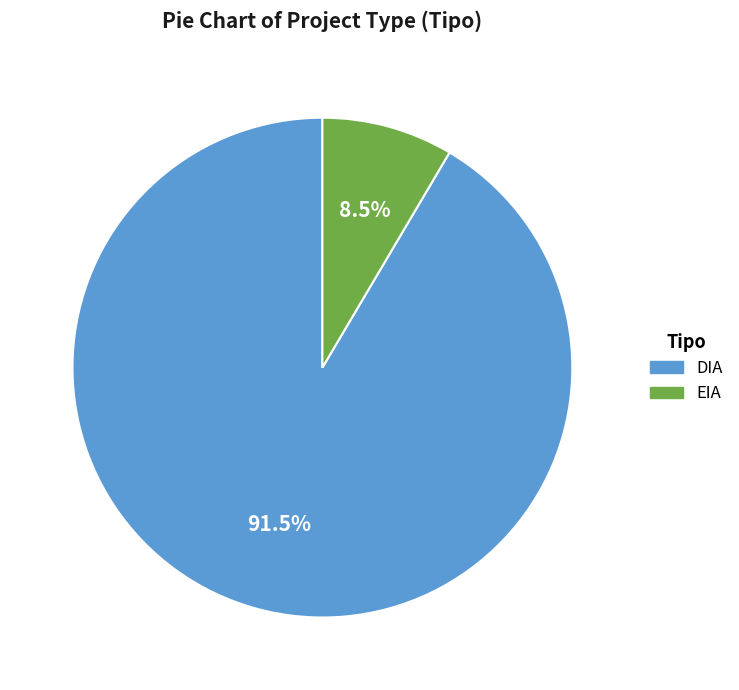

Is DIA the majority of the pie?

Yes